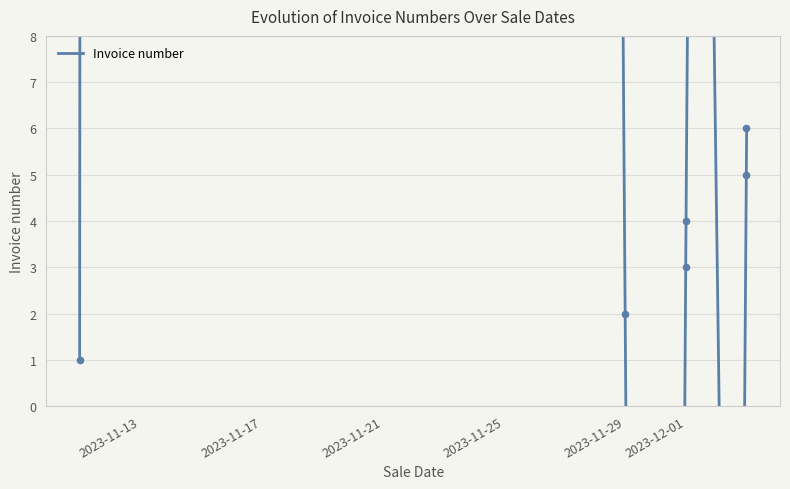

Between 2023-11-29 and 2023-12-03, which is larger?

2023-12-03